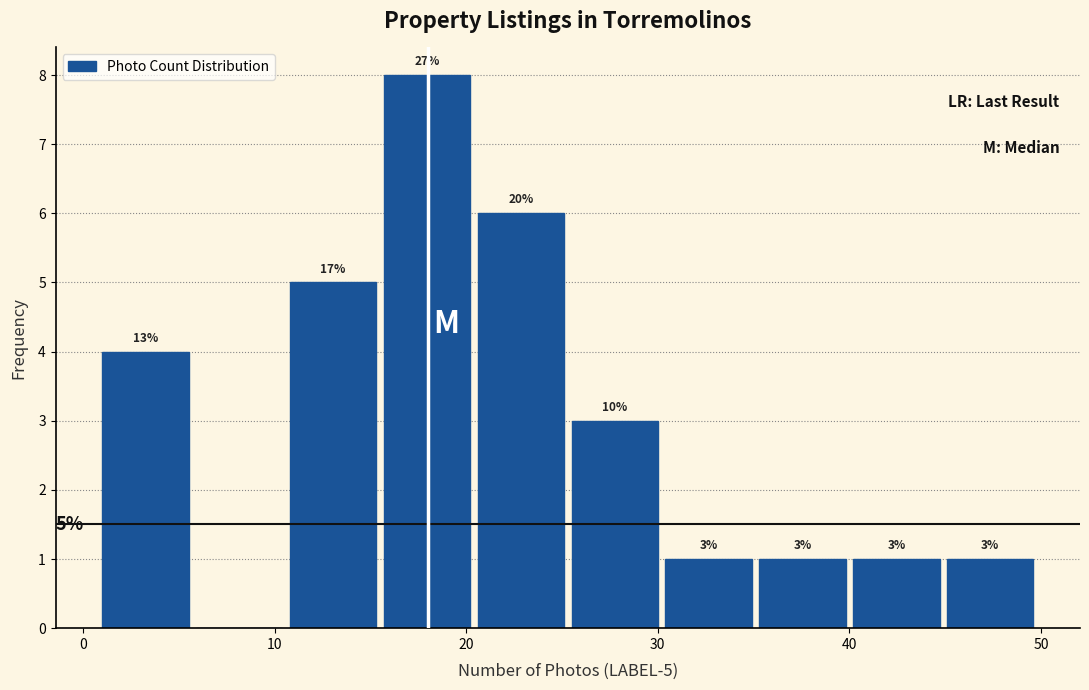

Which range on the x-axis has the tallest bar?

15.7 to 20.6